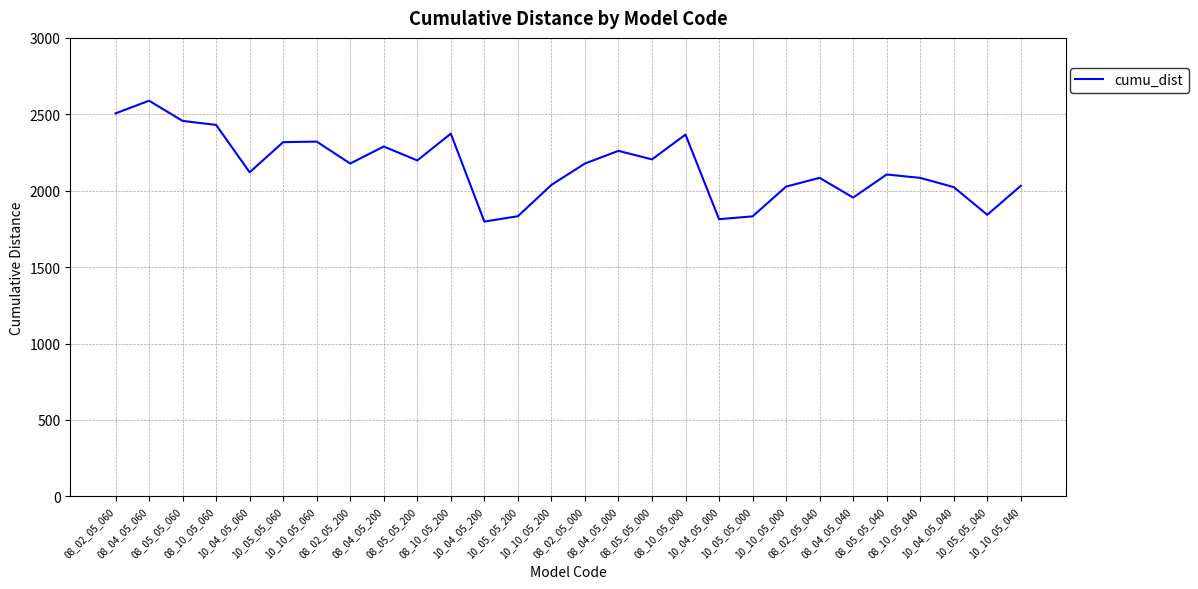

Between 10_05_05_040 and 10_04_05_000, which is larger?

10_05_05_040